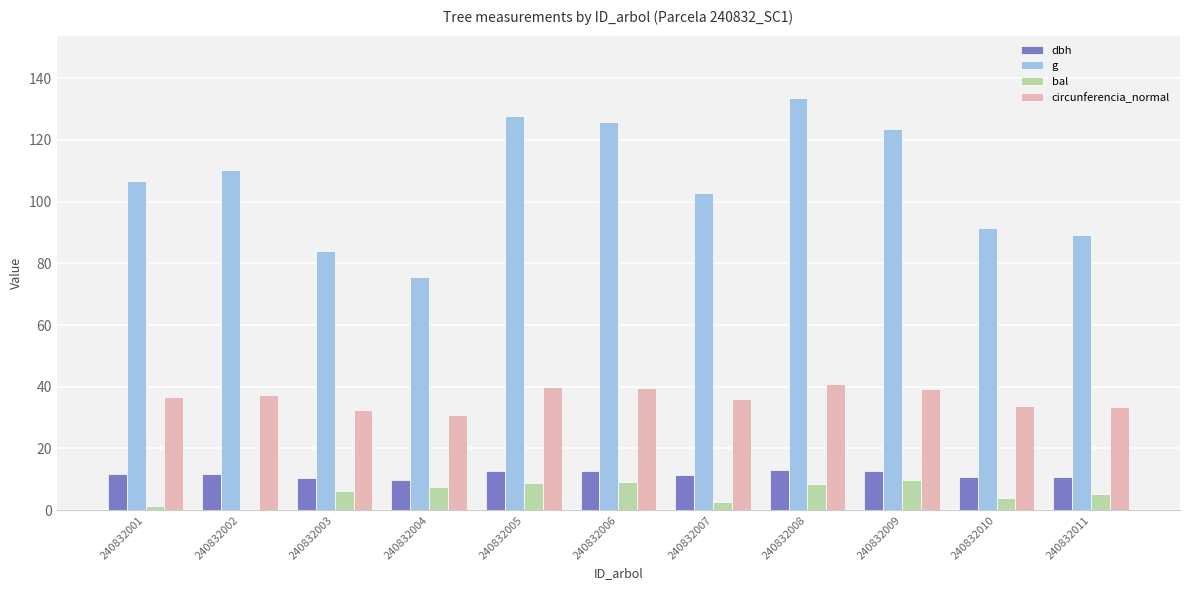

The dbh series shows 22.6 at 240832005. True or false?

False